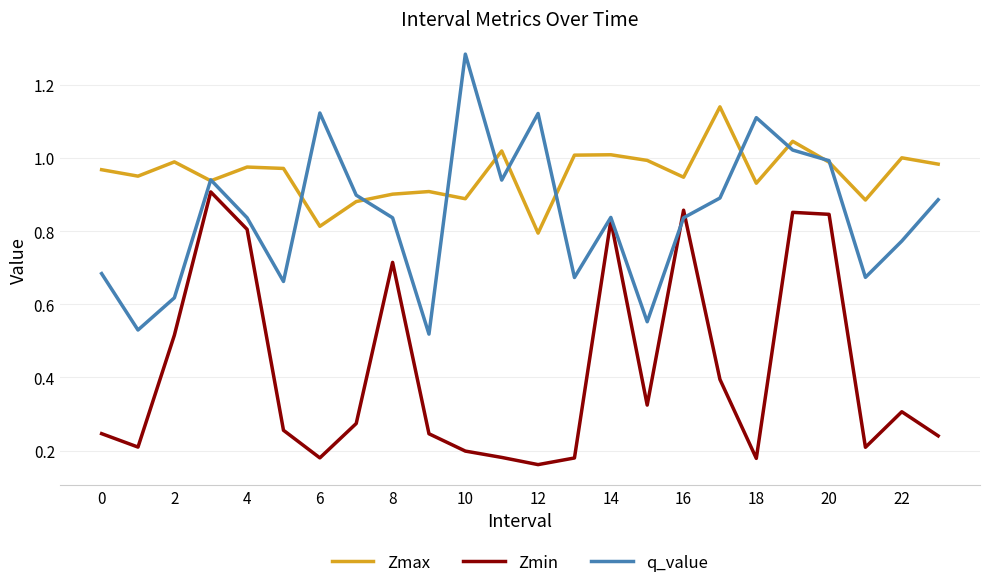

List the series in order of their peak value, highest first.

q_value, Zmax, Zmin